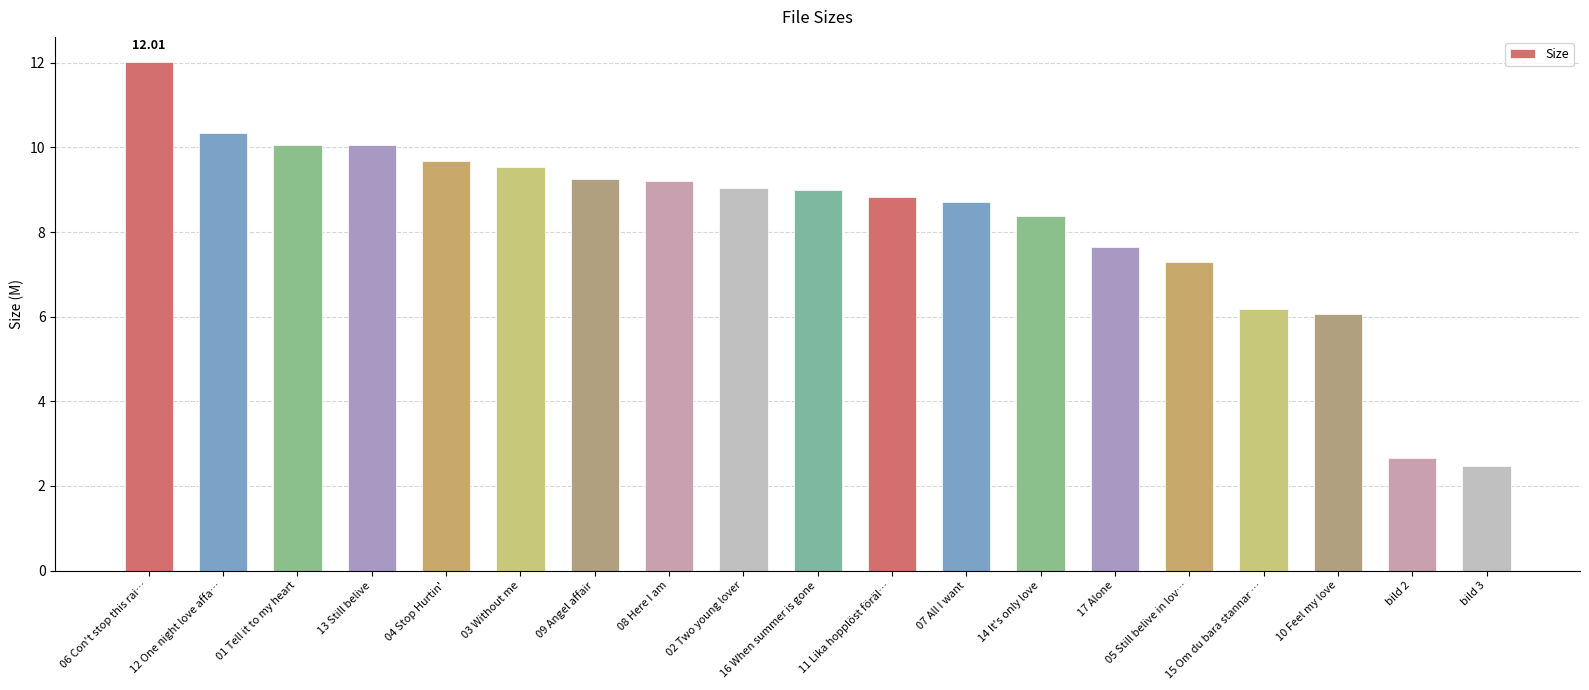

What is the difference between the second highest and minimum values?

7.9